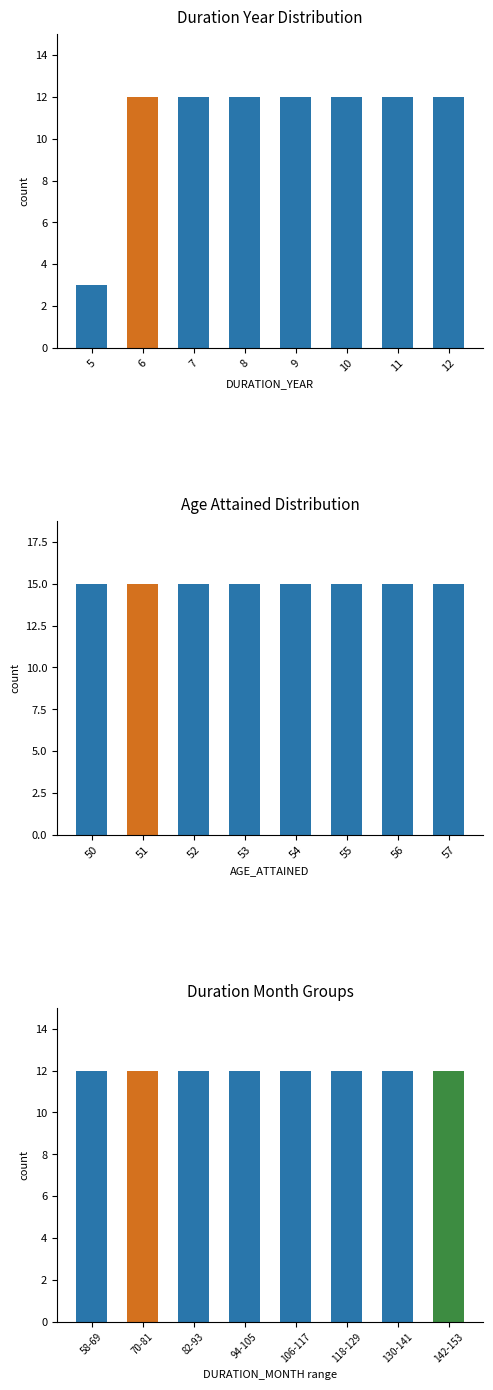

True or false: DURATION_YEAR has a value of 5 at 10.

False